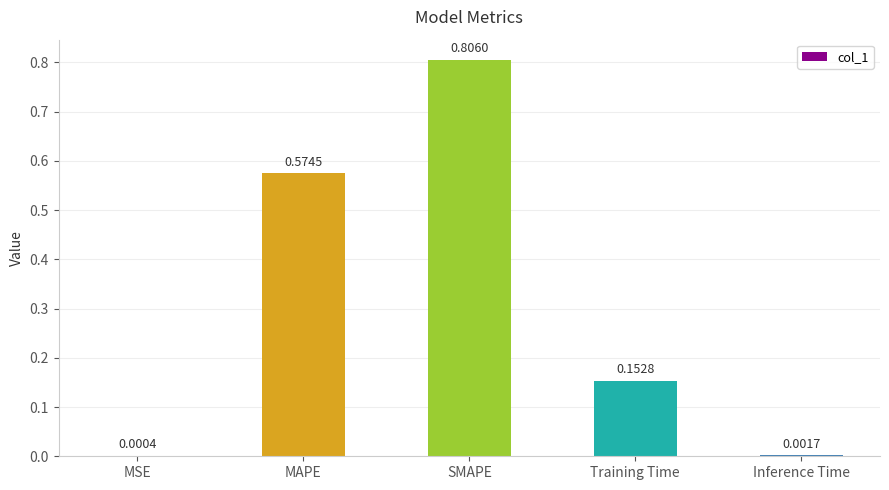

Which has a higher value, MSE or SMAPE?

SMAPE